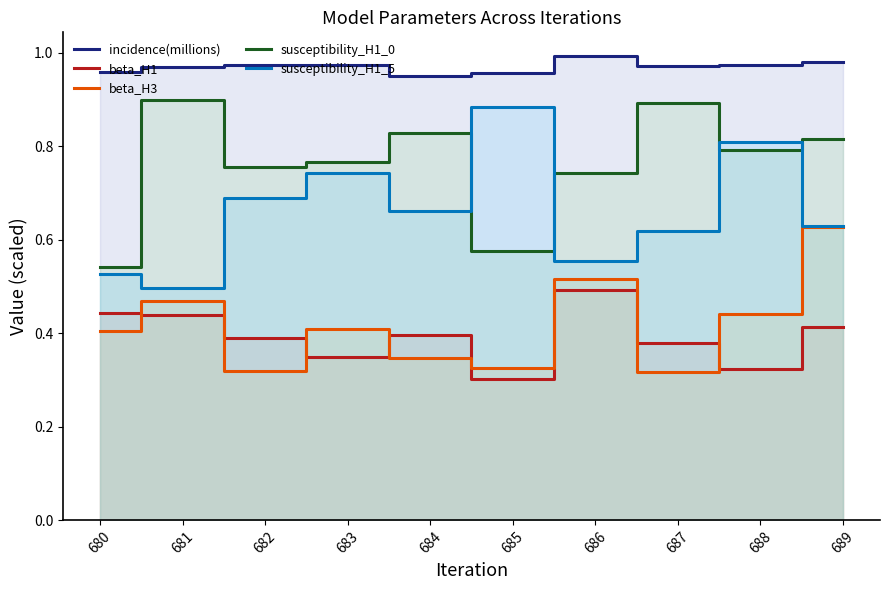

Is the value of beta_H3 at 689 greater than the value of beta_H1 at 681?

Yes